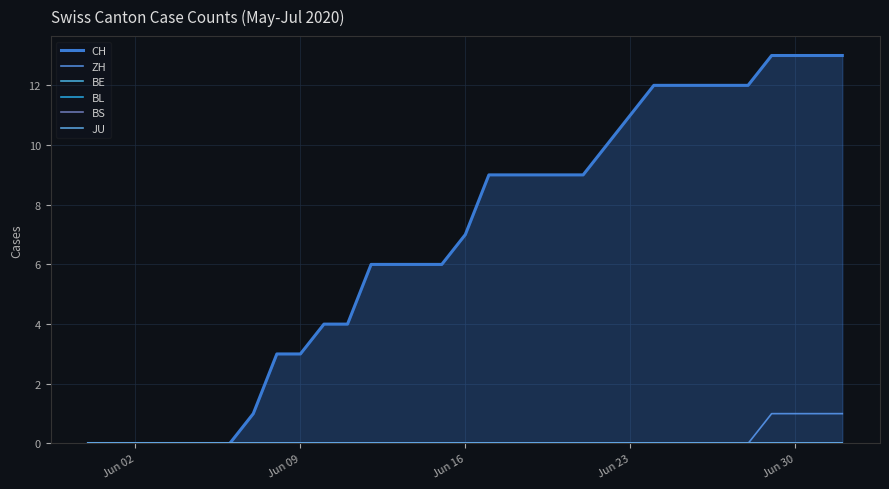

True or false: BS and CH intersect in this chart.

False